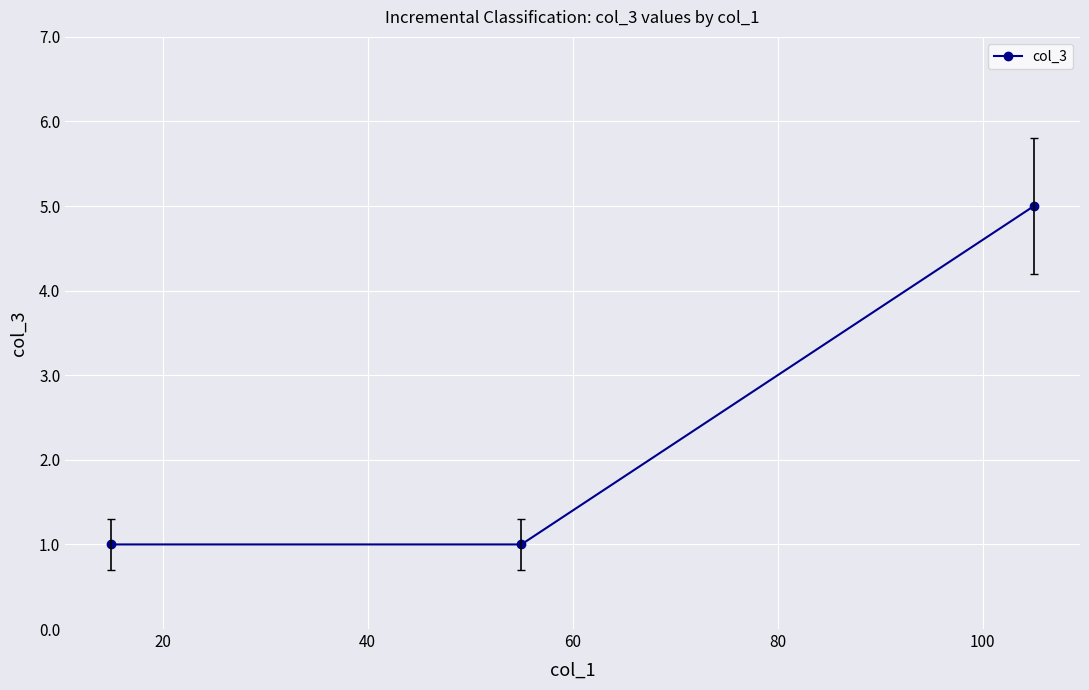

What is the difference between the maximum and minimum values?

4